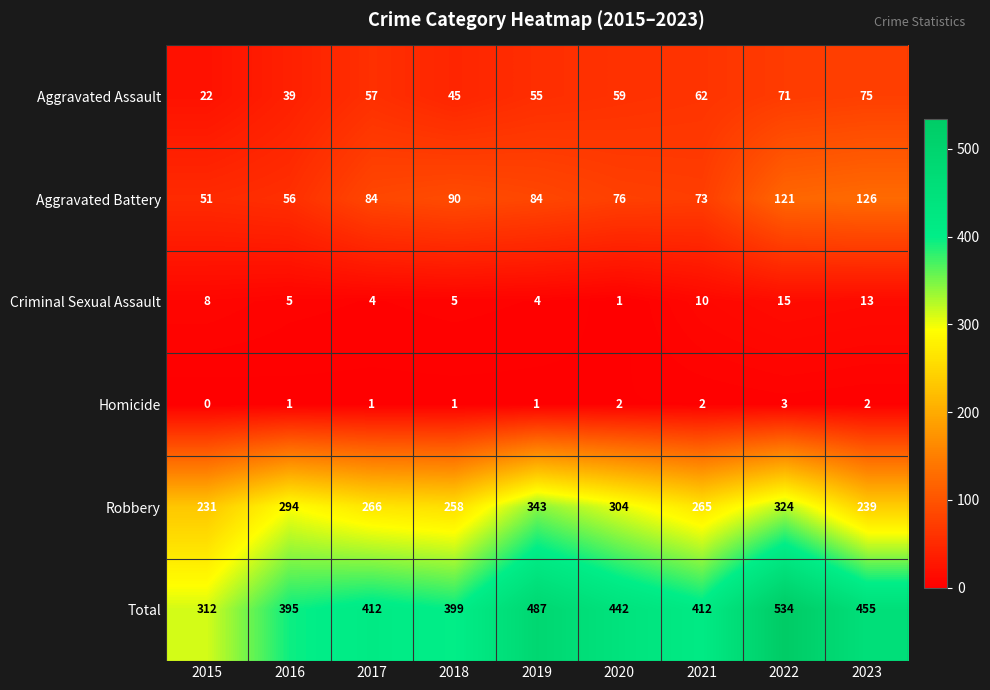

At which category is the sum across all series the highest?

2022